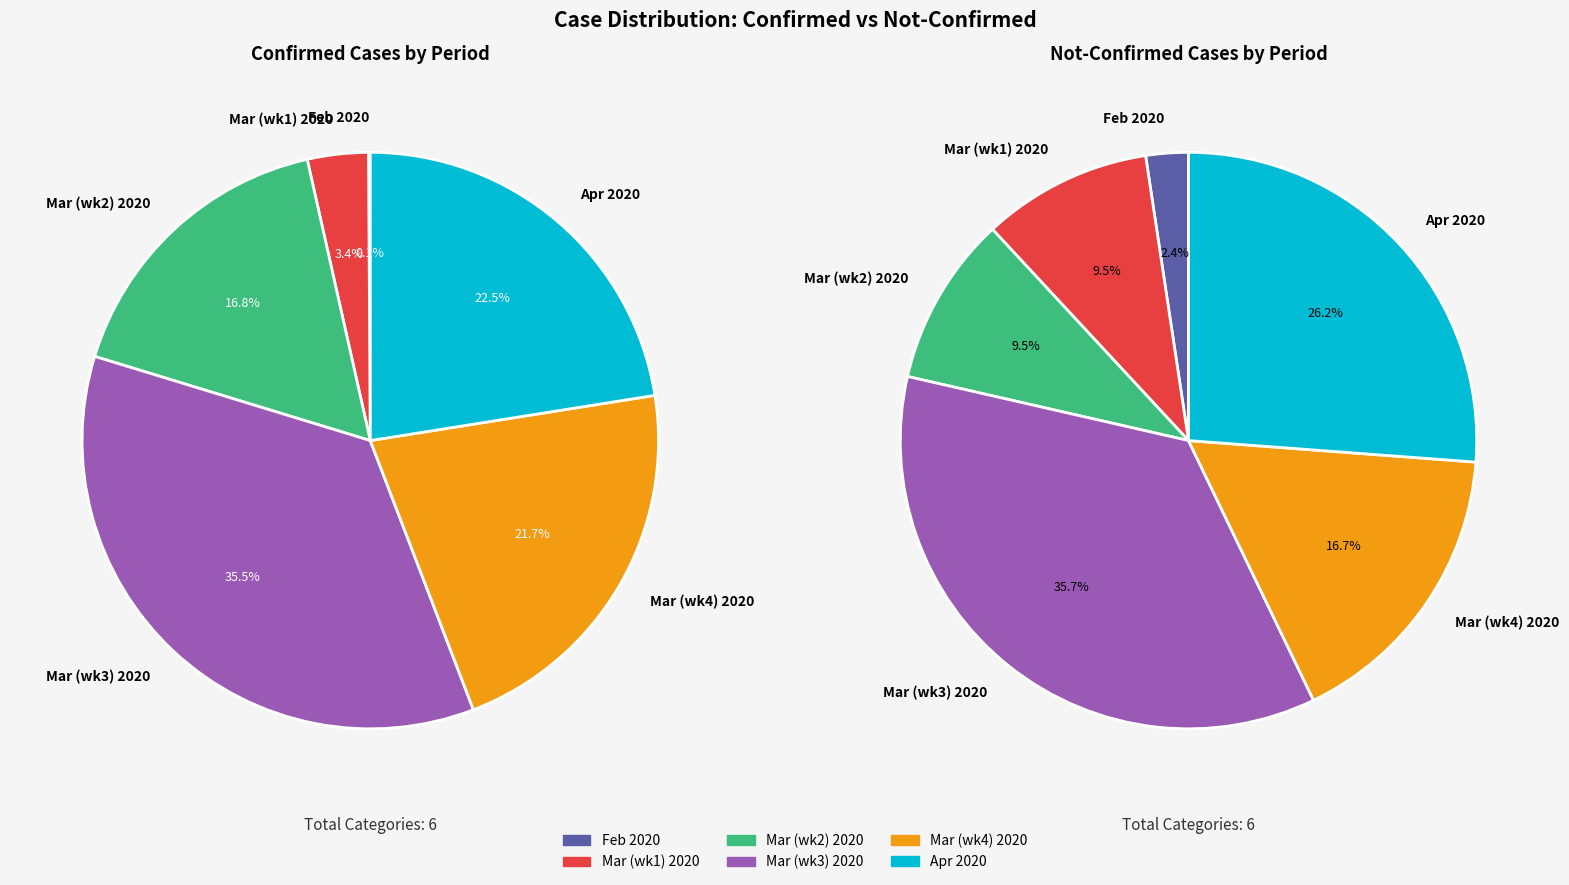

The 37 slice represents 1% of the pie. True or false?

False